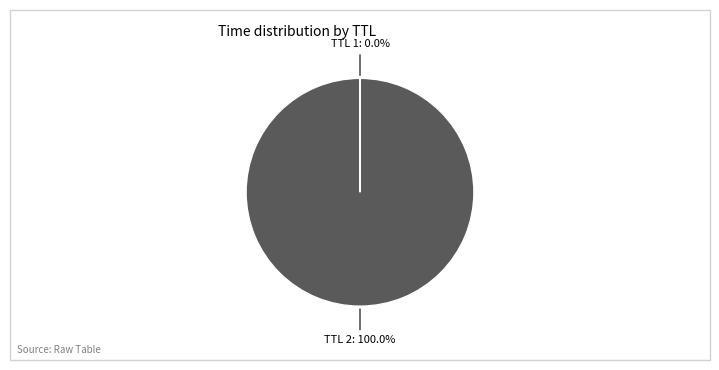

Which category accounts for the majority?

TTL 2: 100.0%